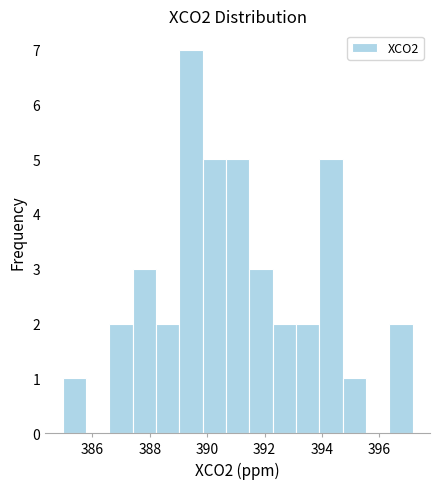

Over which range of the x-axis is the bar tallest?

389.0 to 389.8